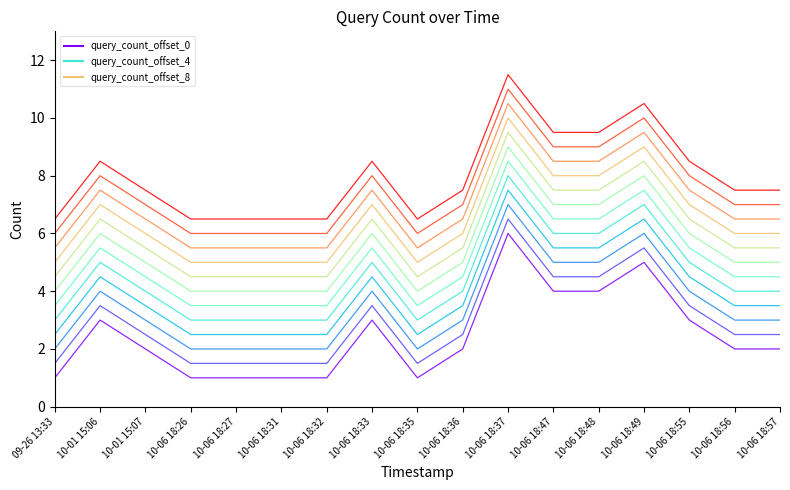

How many lines are shown in the chart?

12